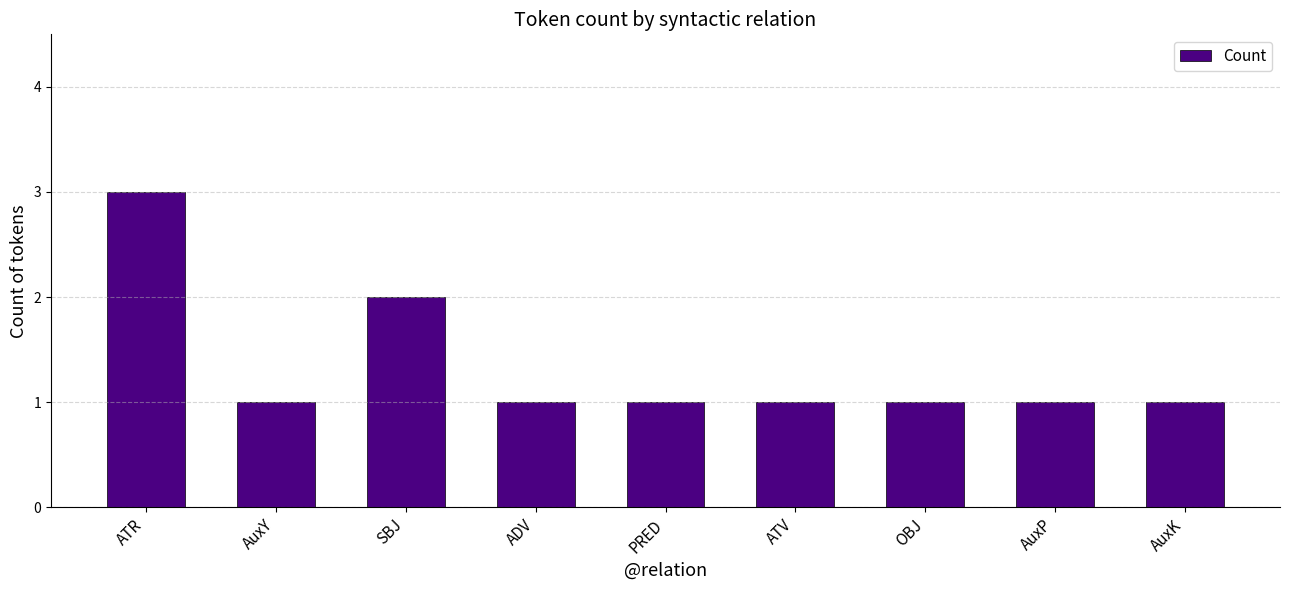

Reading right to left, list all the values displayed in this chart.

1	1	1	1	1	1	2	1	3